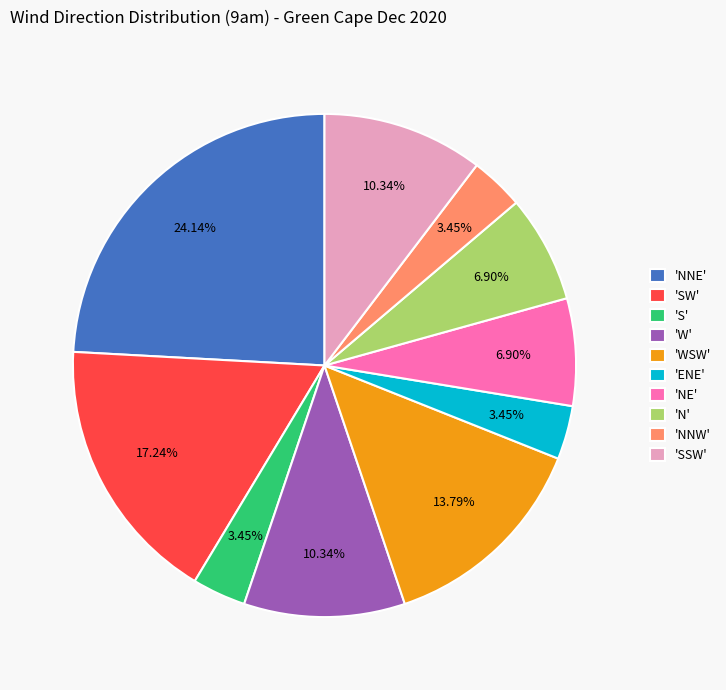

Combined, do 'SSW' and 'ENE' account for over 50%?

No